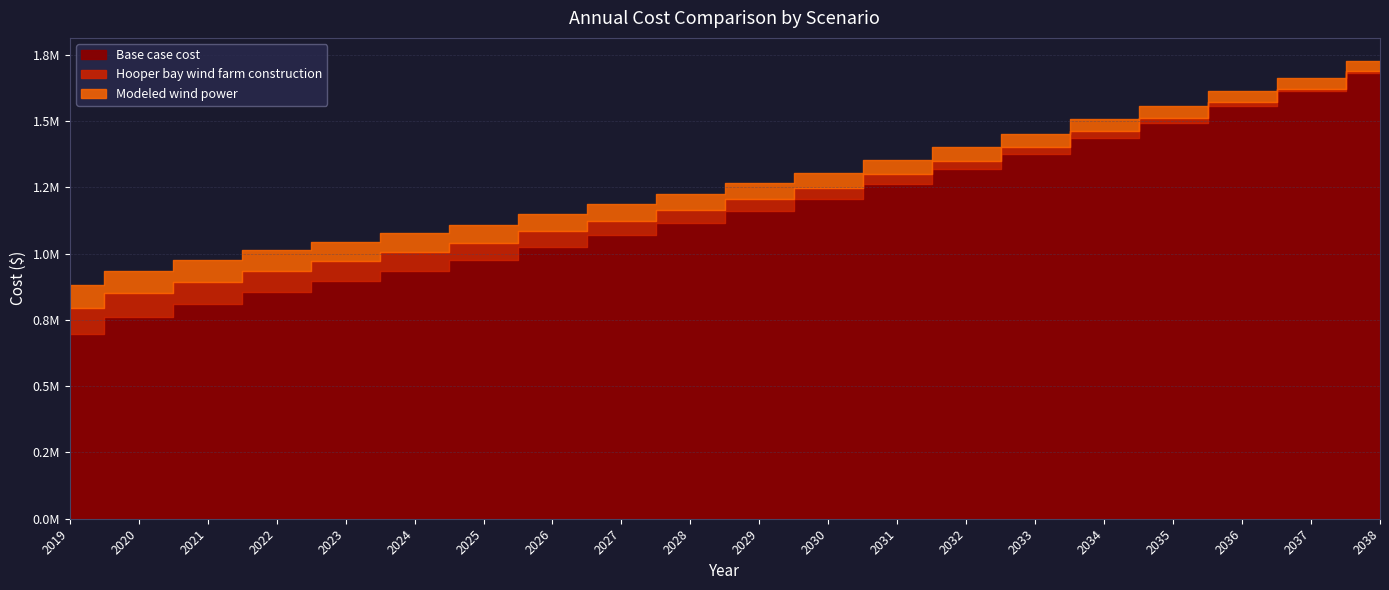

Reading right to left, extract all data points from this chart.

Base case cost: 1683334.6	1612176.3	1558909.1	1491874.8	1438235.1	1375262.8	1318047.0	1262302.8	1204666.7	1161954.3	1114066.4	1070762.9	1025480.0	975515.6	935862.7	897216.9	856926.9	810115.9	760002.0	696915.7
Hooper bay wind farm construction: 1689628.2	1622983.6	1573201.5	1510794.7	1461027.9	1402802.5	1350124.2	1298981.0	1246281.9	1207488.0	1164129.0	1125152.9	1084539.9	1039860.8	1004754.3	970731.7	935414.3	894470.0	850847.3	795963.9
Modeled wind power: 1727716.7	1663421.7	1615556.6	1555568.3	1507905.6	1452170.8	1401903.9	1353210.2	1303116.6	1266501.5	1225595.8	1188998.4	1150923.9	1109060.8	1076465.4	1045000.1	1012404.2	974579.8	934360.2	883630.7